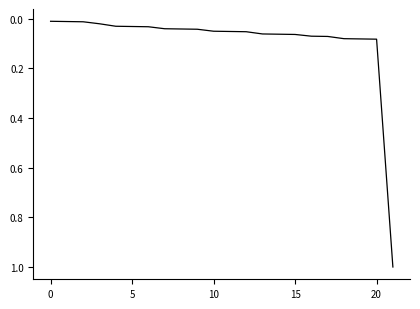

What is the greatest value displayed?

1.0